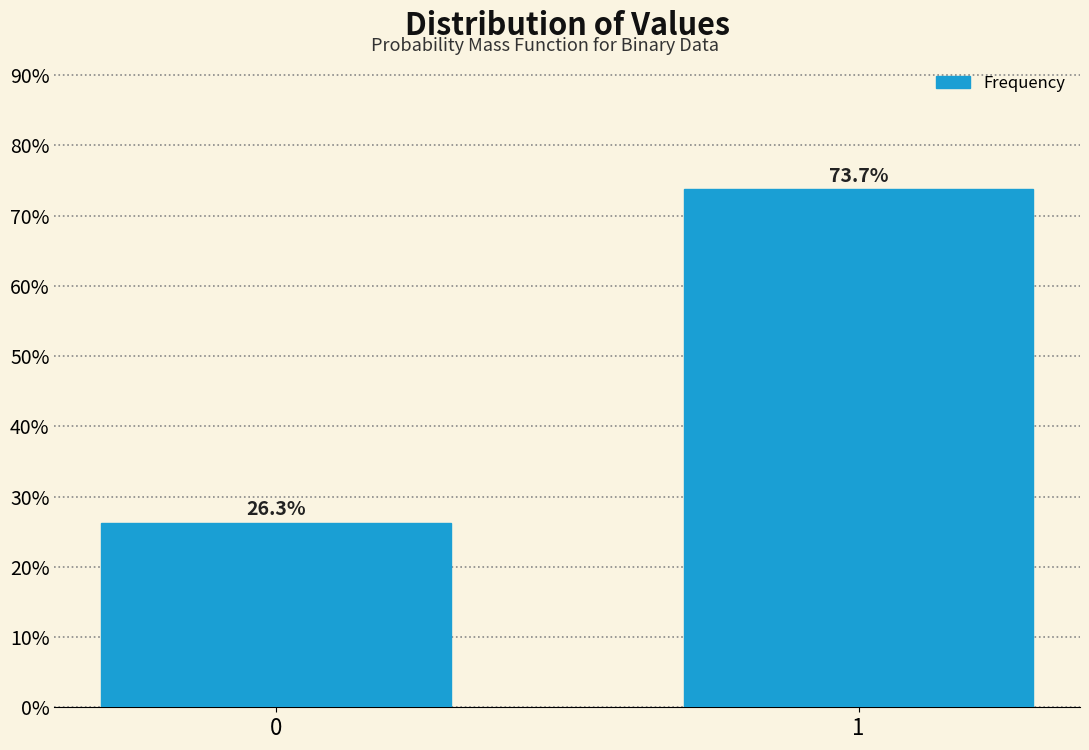

Reading right to left, extract all data points from this chart.

1=73.7	0=26.3